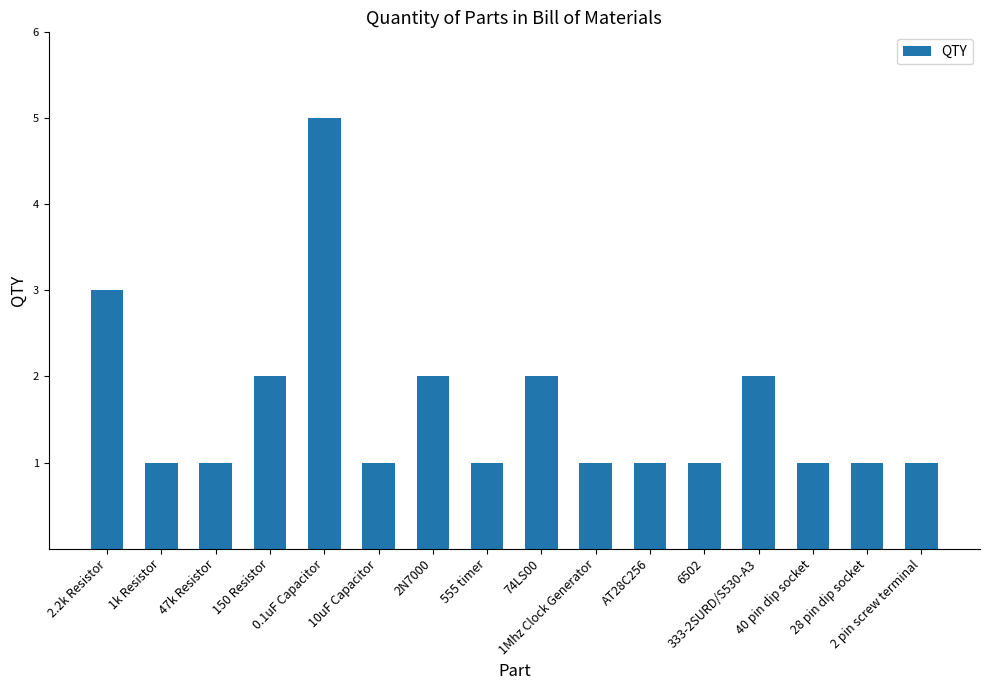

What is the maximum value shown in the chart?

5